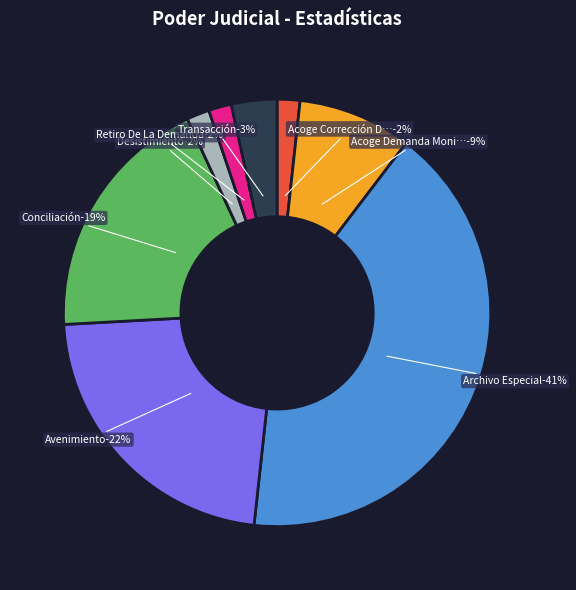

Which slice is the smallest?

Acoge Corrección Del Procedimiento